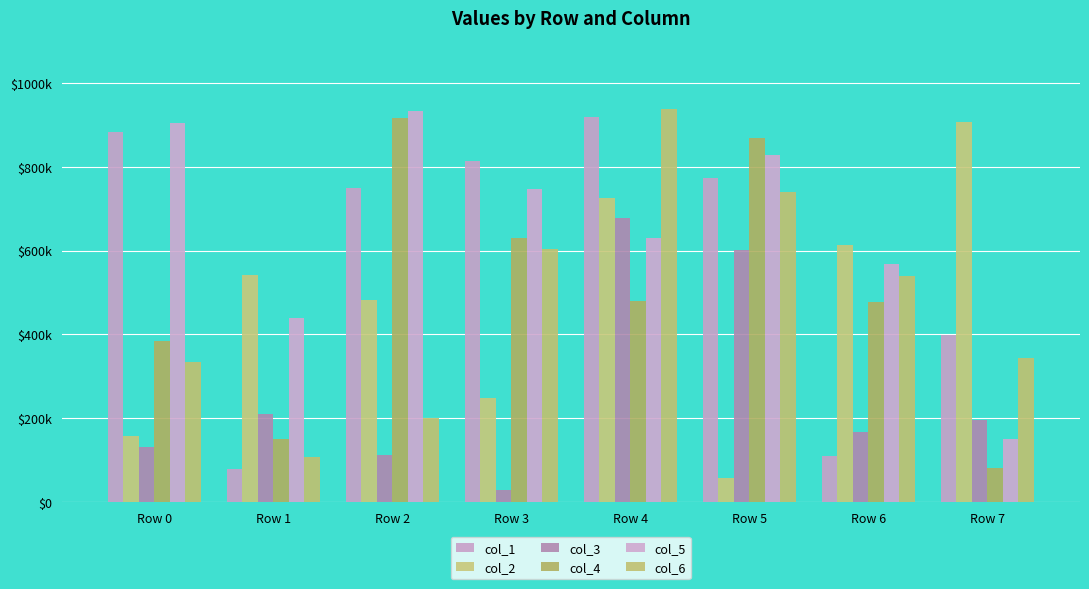

Are the bars horizontal?

No